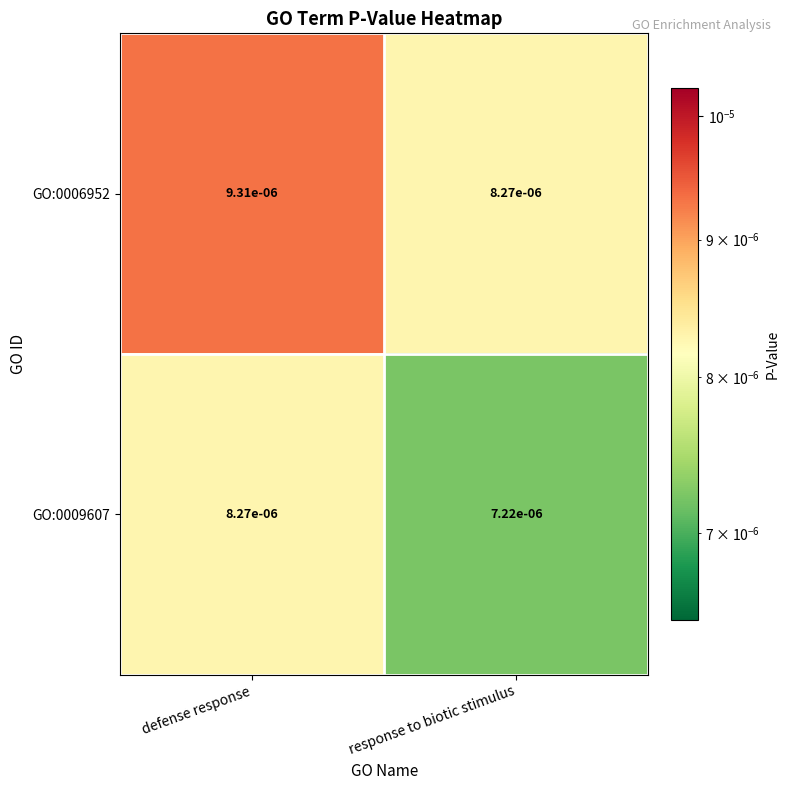

List the series in order of their peak value, highest first.

GO:0006952, GO:0009607